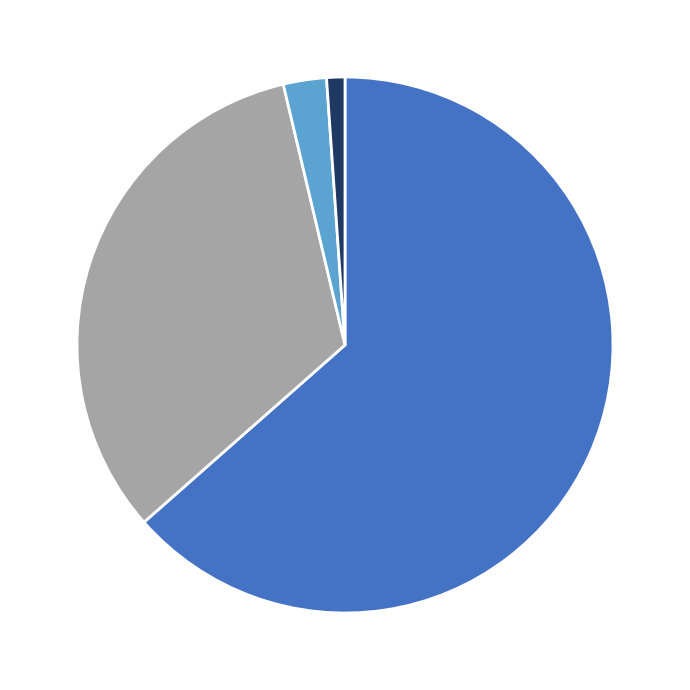

Is there a majority slice in this chart?

Yes